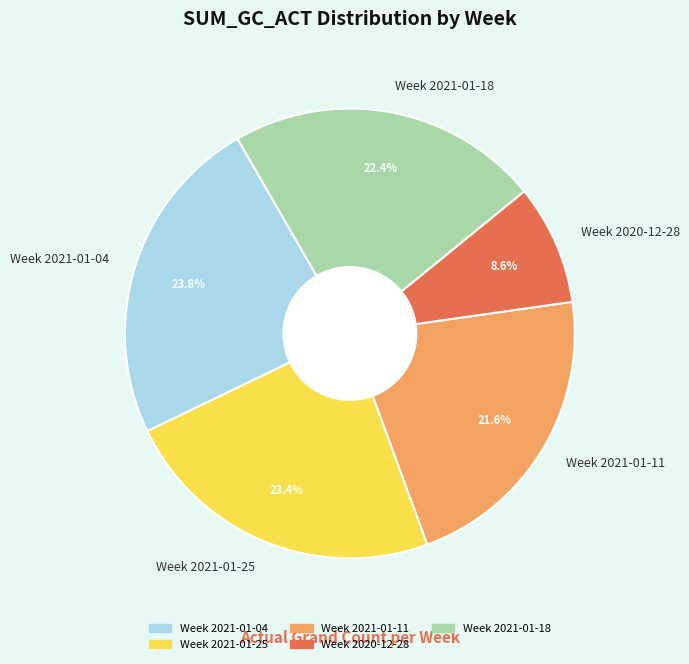

Is it true that Week 2021-01-11 is 22% of the pie?

True